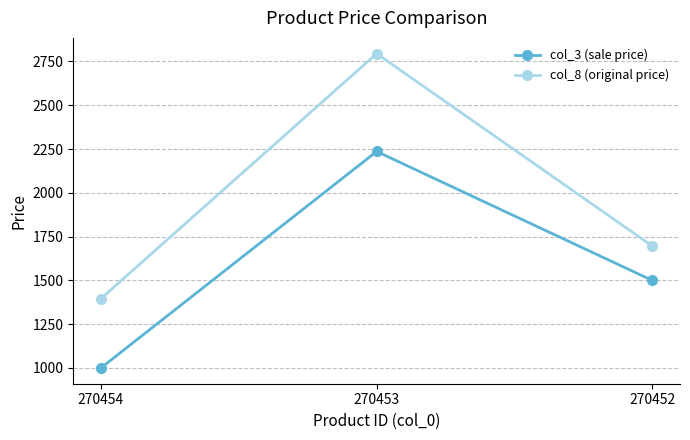

Count the number of categories in the chart.

3